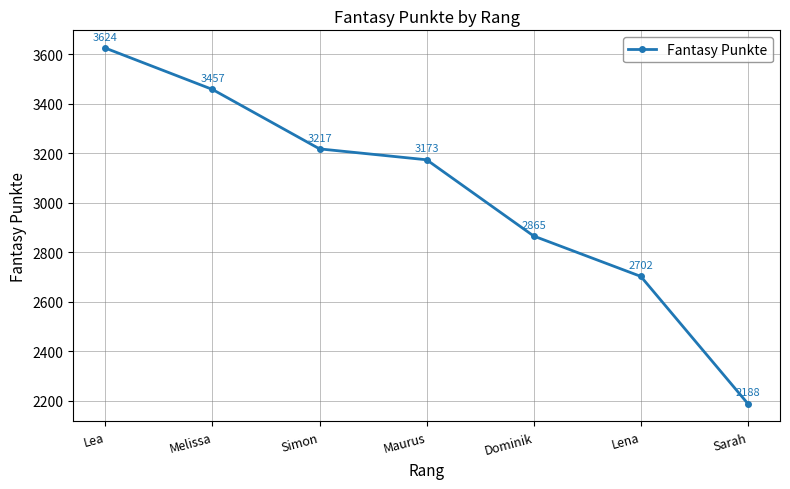

What is the difference between the values at Simon and Sarah?

1029